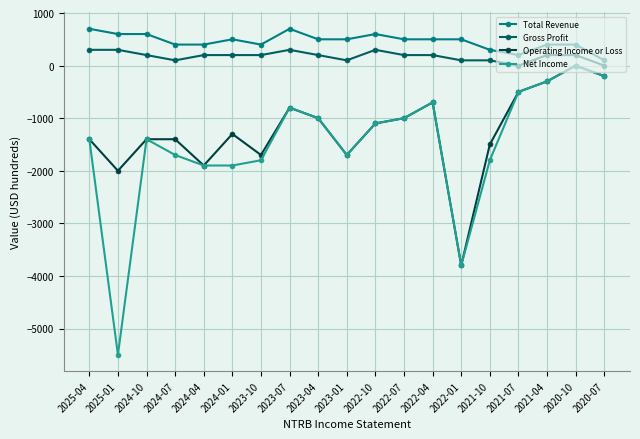

What position from the right is 2020-07?

1